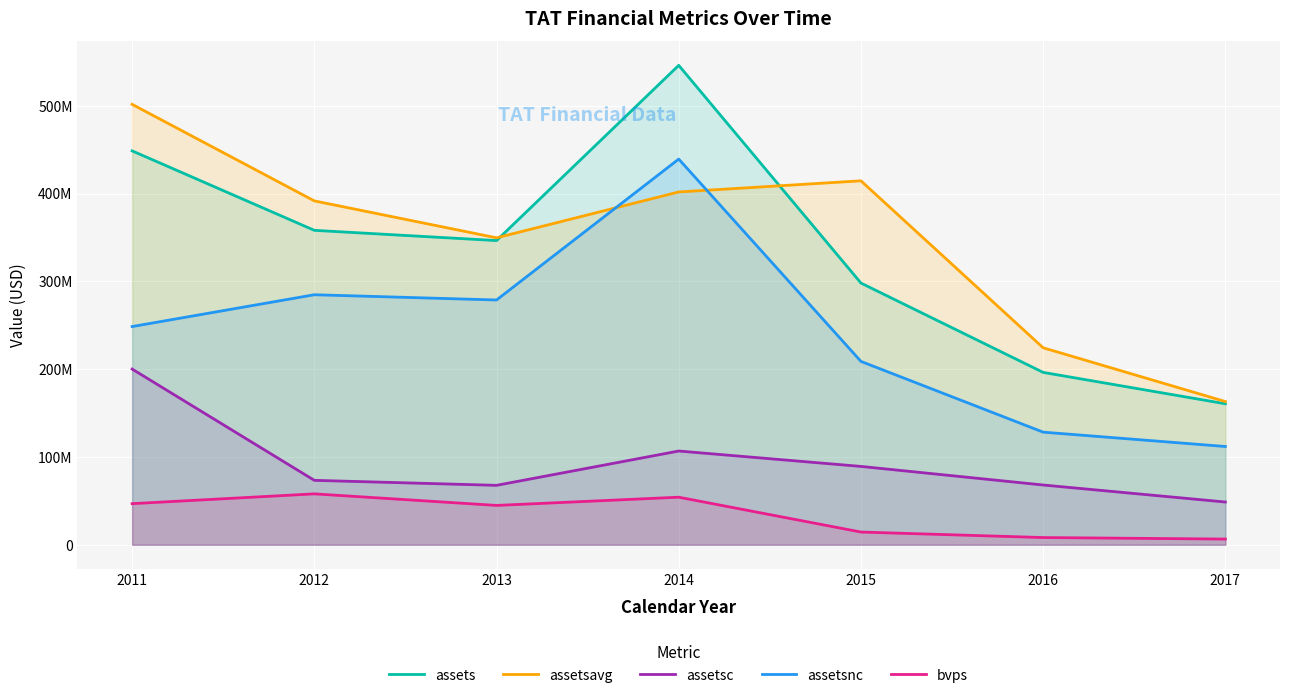

At which label is bvps closest to 32235000?

2013